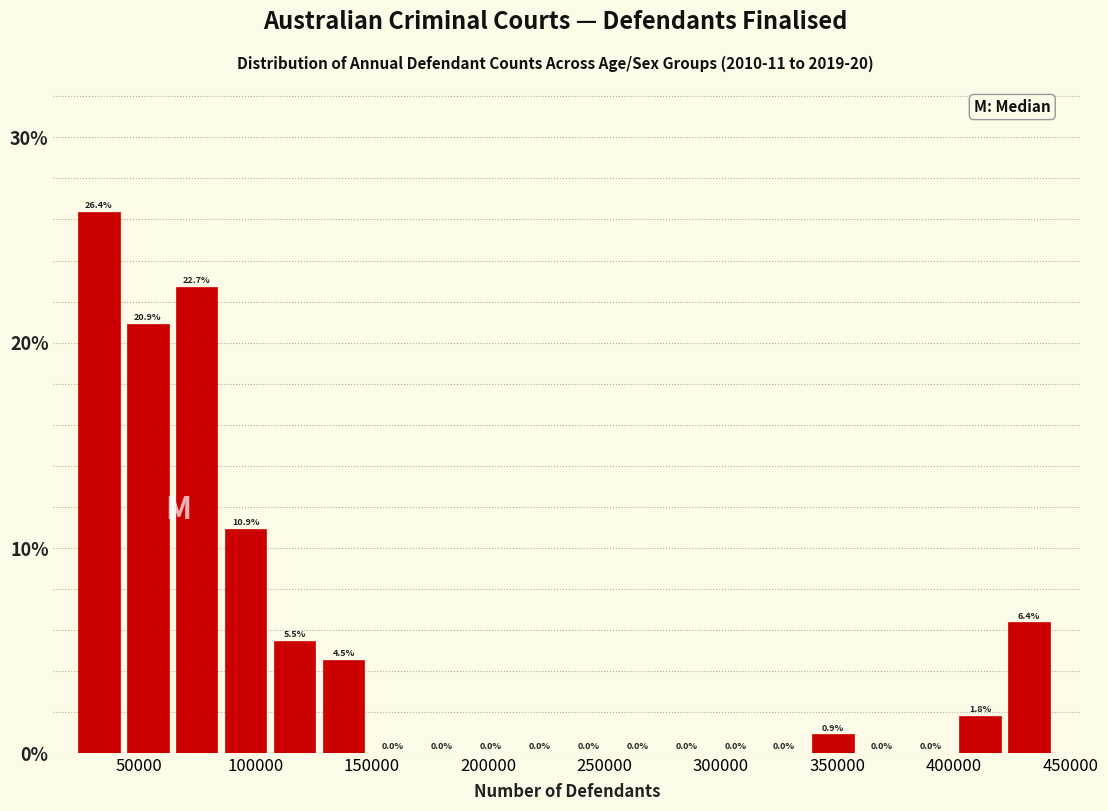

Reading left to right, transcribe this chart: for each bar, give the range it covers on the x-axis and its height. The bar edges are not printed on the chart, so give them approximately, as read against the axis.

25000 to 45000: 26.4
45000 to 65000: 20.9
65000 to 85000: 22.7
85000 to 110000: 10.9
110000 to 130000: 5.5
130000 to 150000: 4.5
150000 to 170000: 0.0
170000 to 190000: 0.0
190000 to 215000: 0.0
215000 to 235000: 0.0
235000 to 255000: 0.0
255000 to 275000: 0.0
275000 to 295000: 0.0
295000 to 320000: 0.0
320000 to 340000: 0.0
340000 to 360000: 0.9
360000 to 380000: 0.0
380000 to 400000: 0.0
400000 to 425000: 1.8
425000 to 445000: 6.4